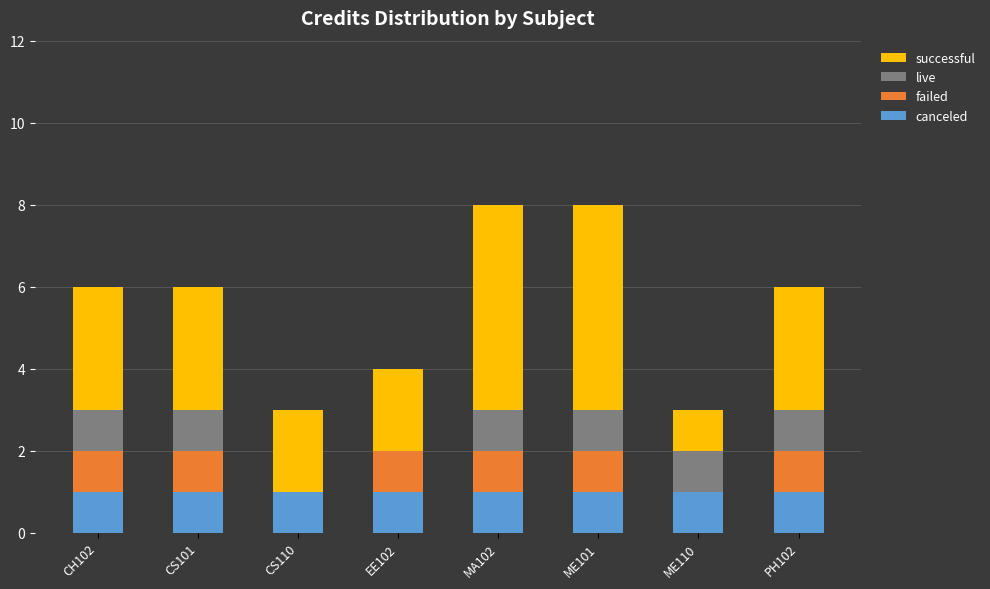

The value of canceled at ME110 is 2. True or false?

False